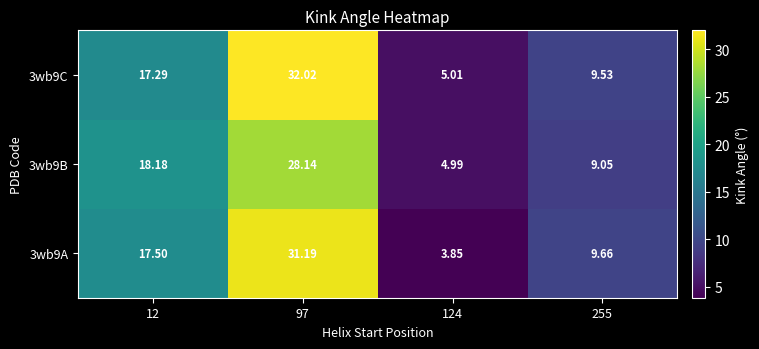

Is the value of 3wb9C at 124 greater than the value of 3wb9A at 97?

No